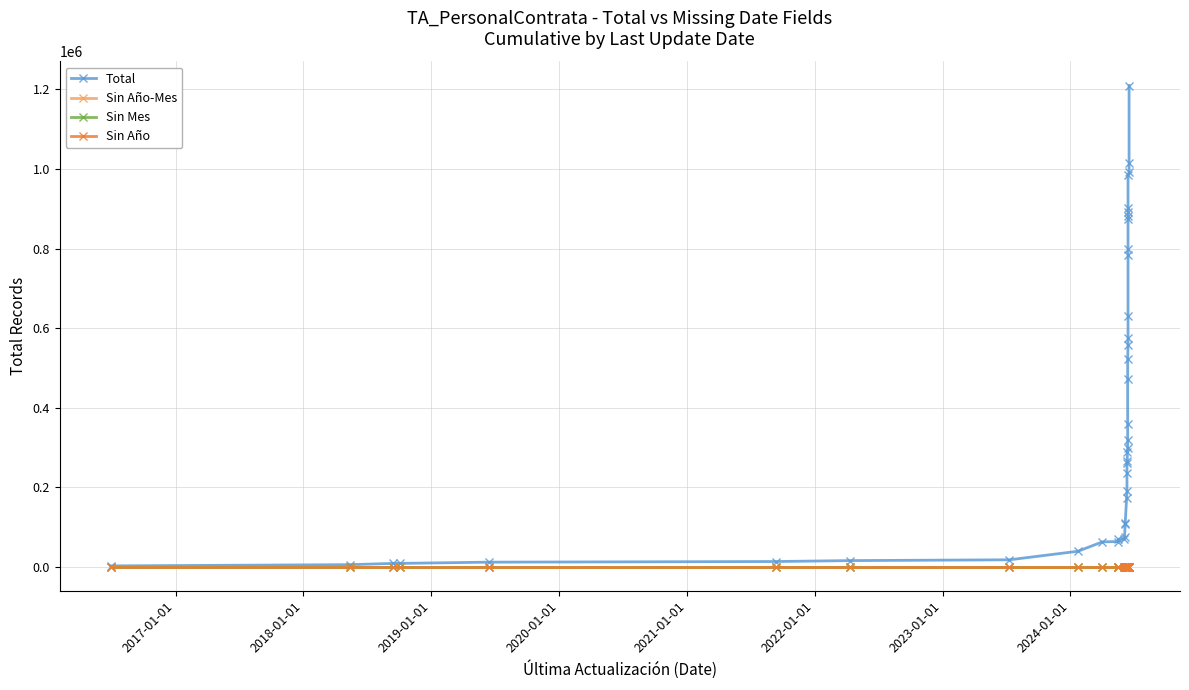

True or false: Total and Sin Año-Mes intersect in this chart.

False